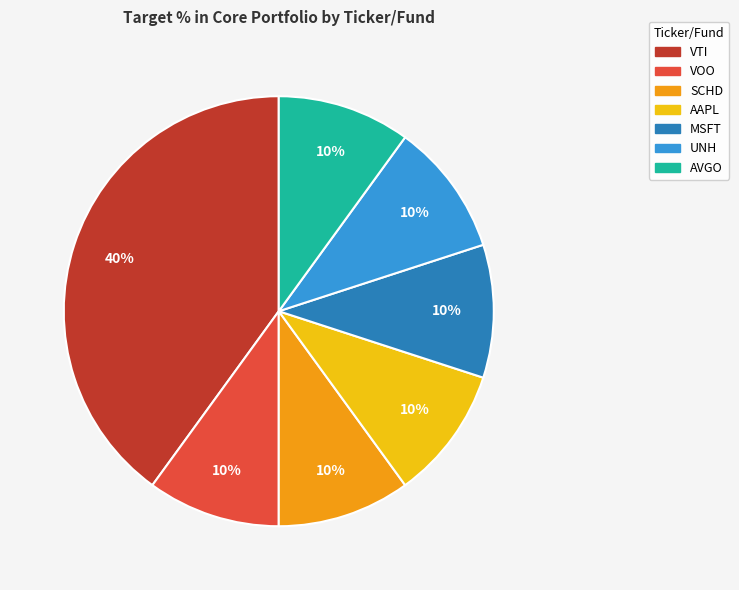

Which slice is the largest?

VTI